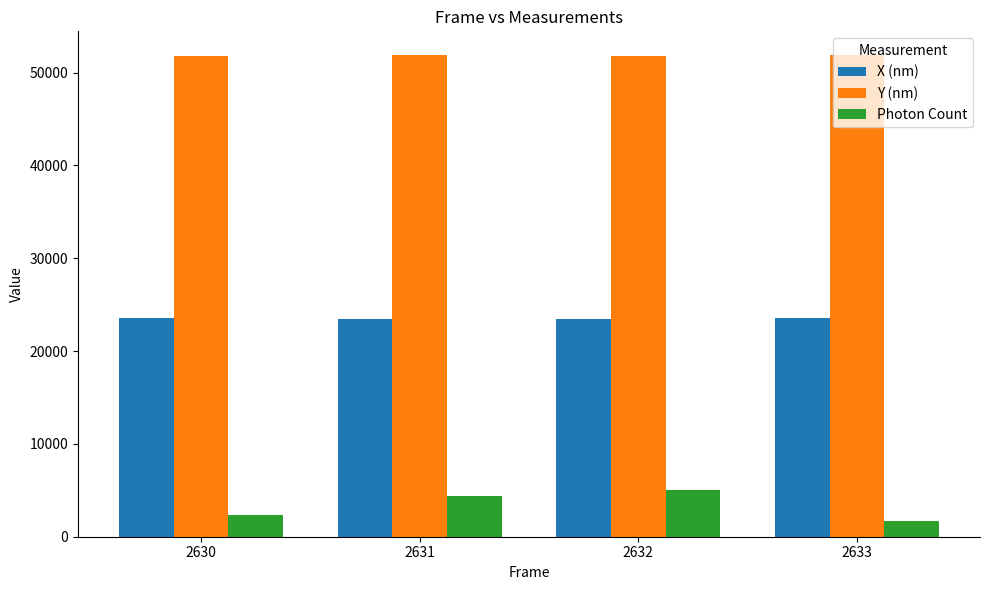

What is the difference between the Y (nm) values at 2633 and 2632?

66.2